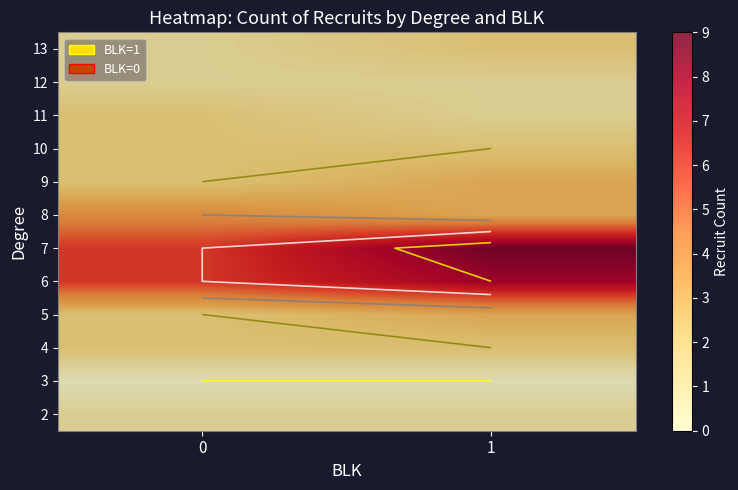

List the labels in order of 12 value, smallest first.

0, 1